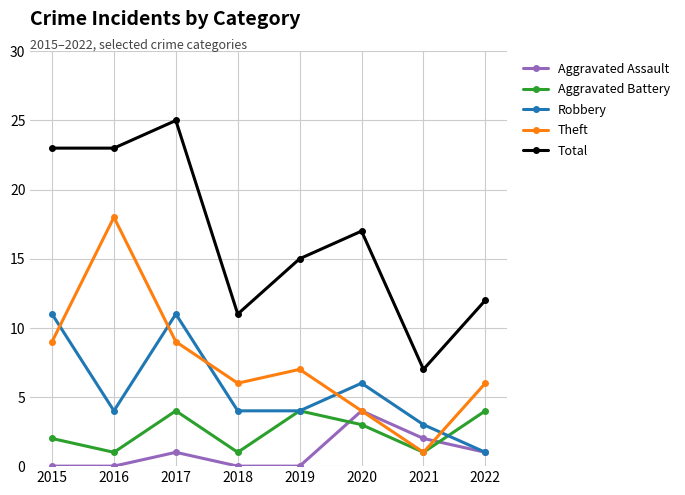

The value of Robbery at 2015 is 11. True or false?

True